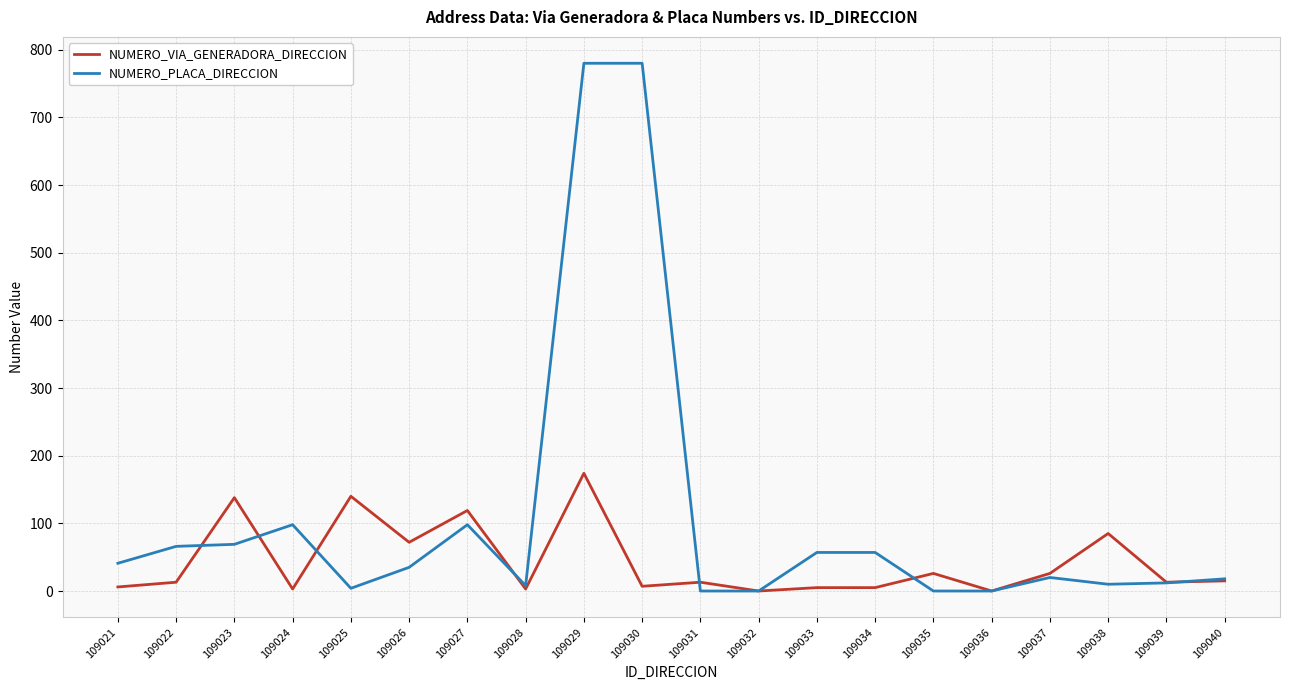

At which label does NUMERO_PLACA_DIRECCION first exceed 35?

109021